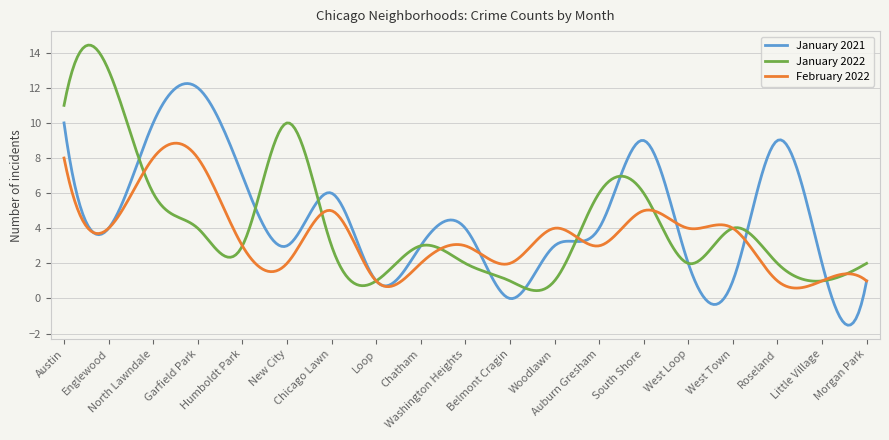

What is the difference between the maximum and second lowest values in the January 2022 series?

14.0